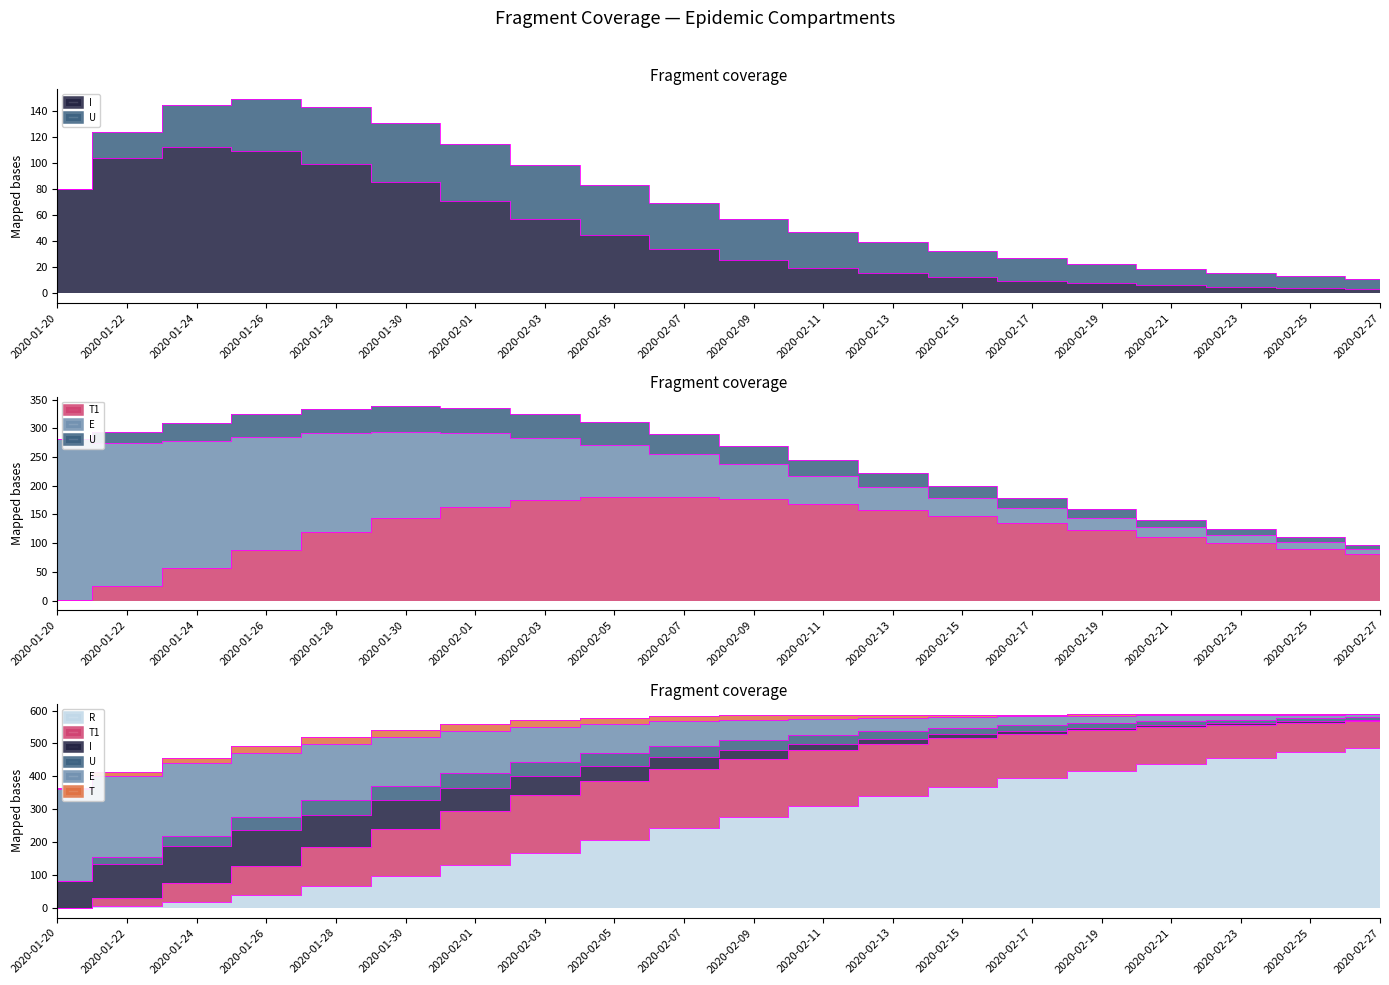

What is the label of the 7th point from the left?

2020-02-01